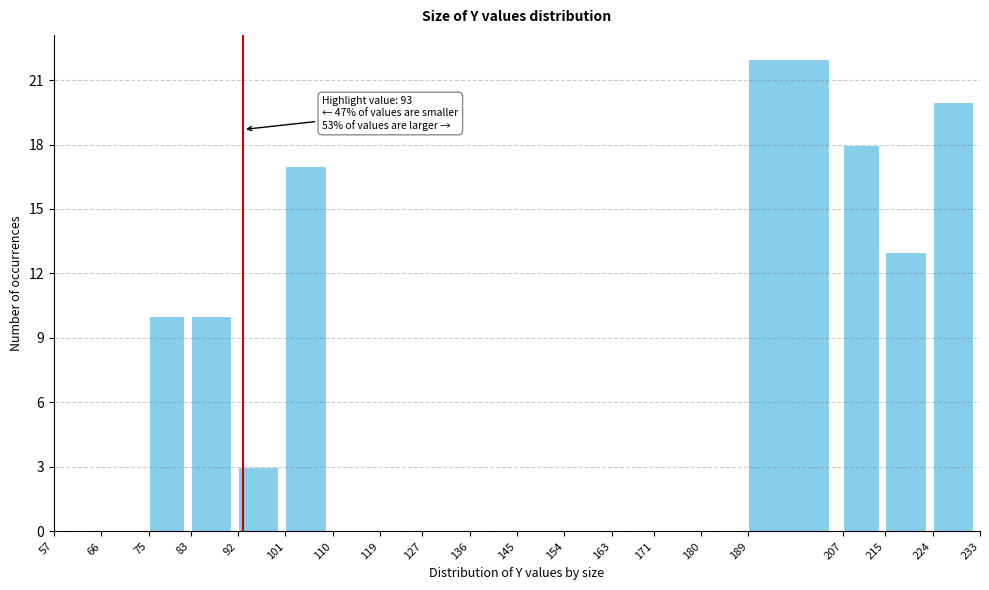

Over which range of the x-axis is the bar tallest?

189 to 207